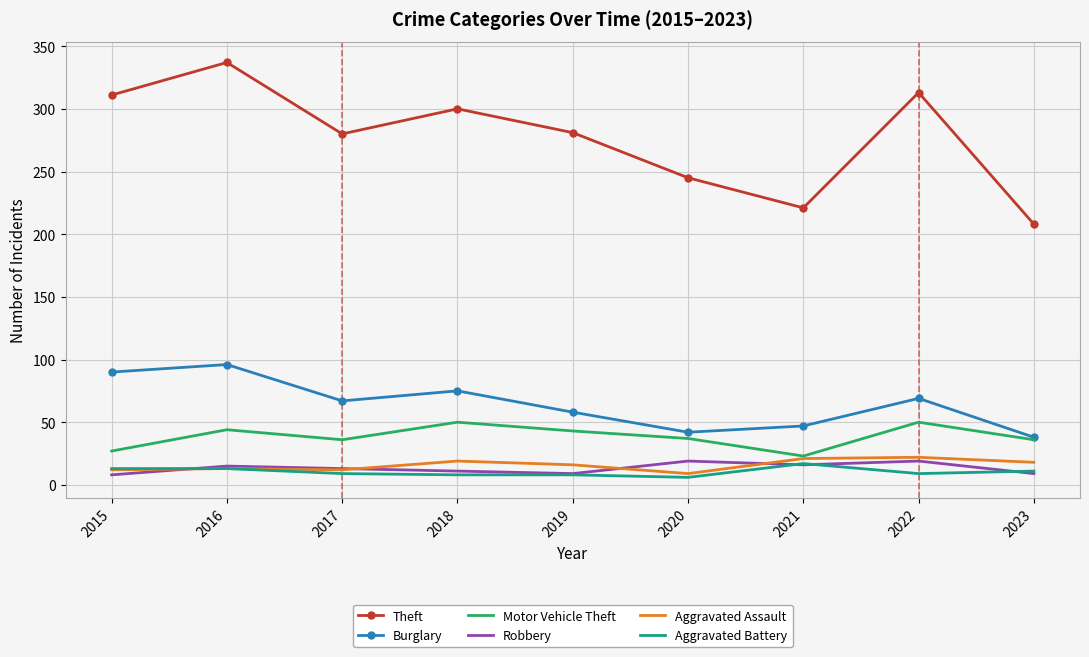

True or false: Theft and Aggravated Battery intersect in this chart.

False